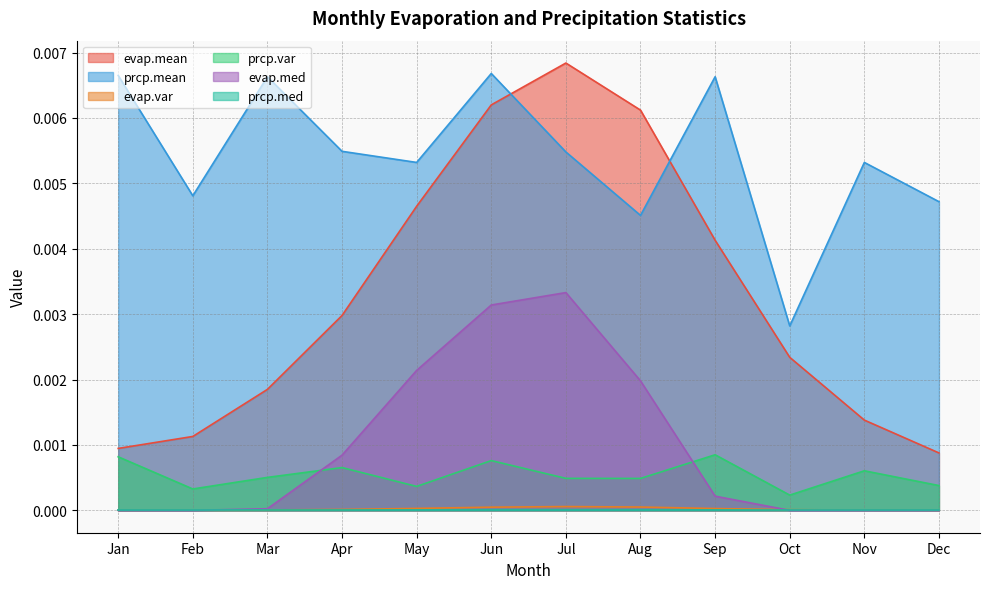

Where is the first local maximum for evap.var?

Jul